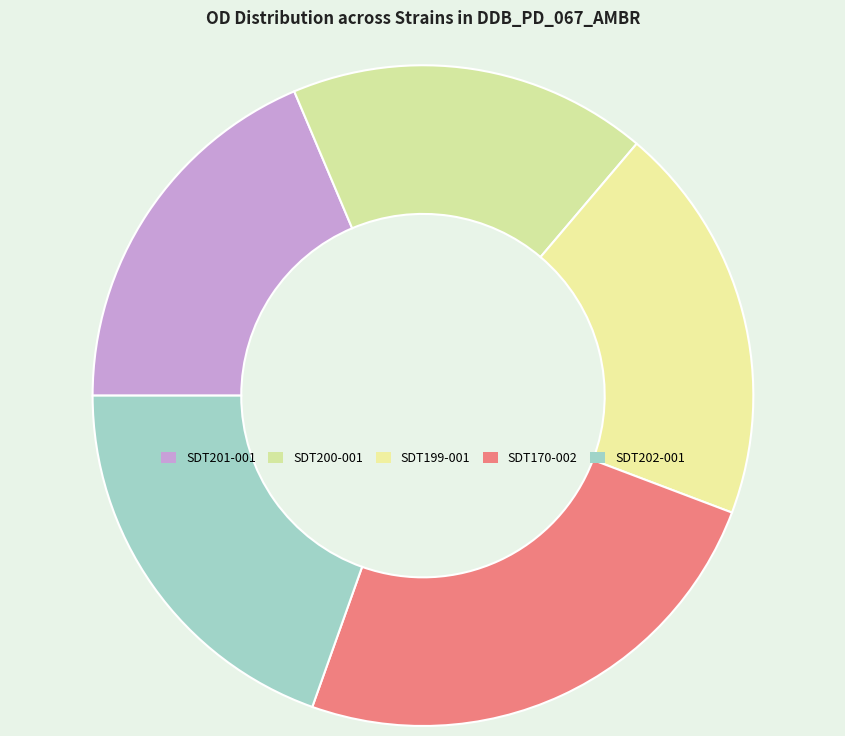

Does SDT202-001 represent more than half of the total?

No